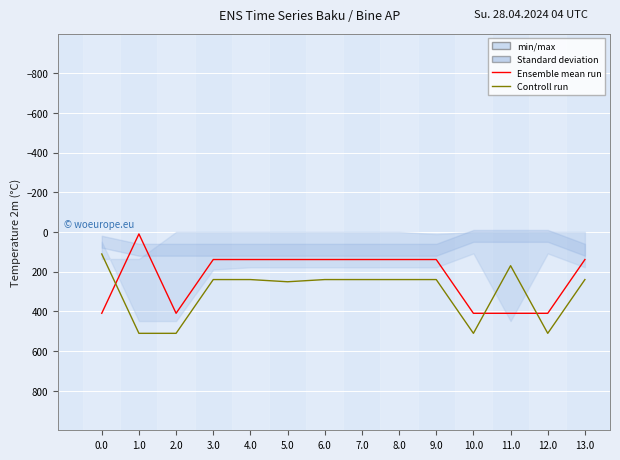

How many data points in Ensemble mean run are above 139?

13